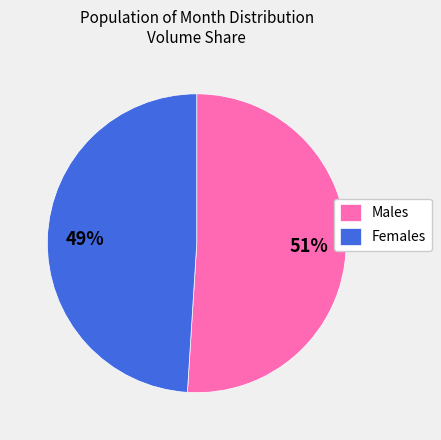

Is it true that Males is 51% of the pie?

True